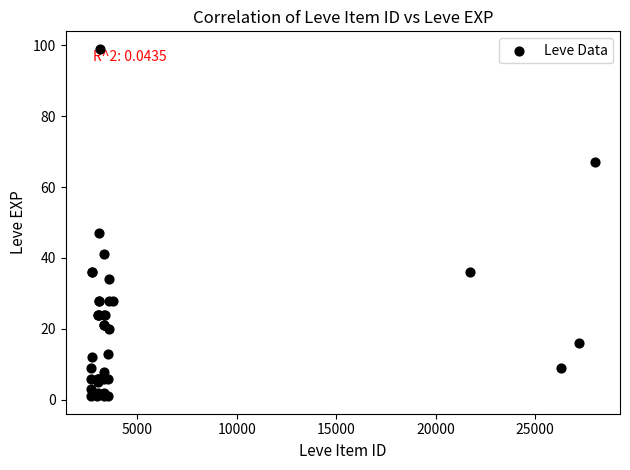

What Y value in the scatter plot is closest to 50?

47